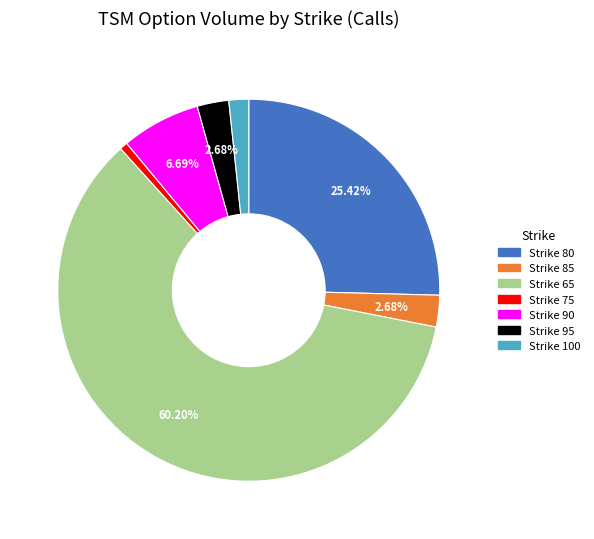

To the nearest percent, what is the difference between the largest and smallest slice percentages?

60%